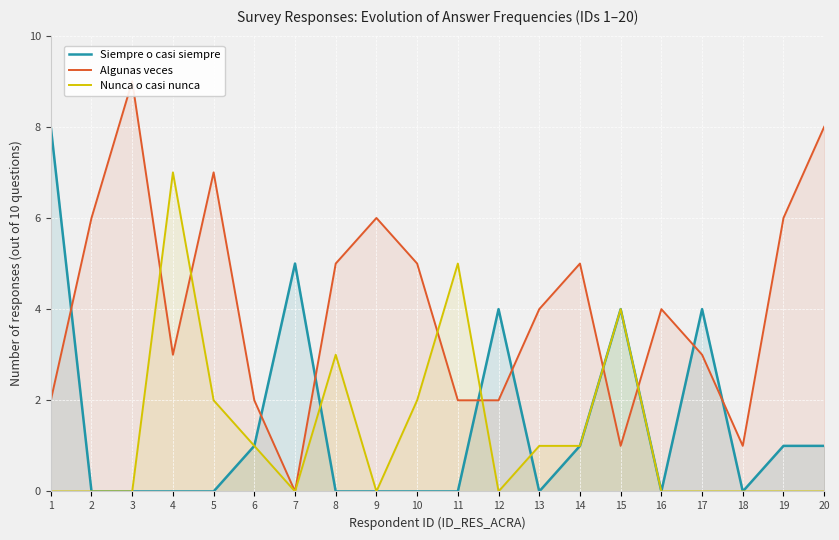

Which series has the widest spread of values?

Algunas veces